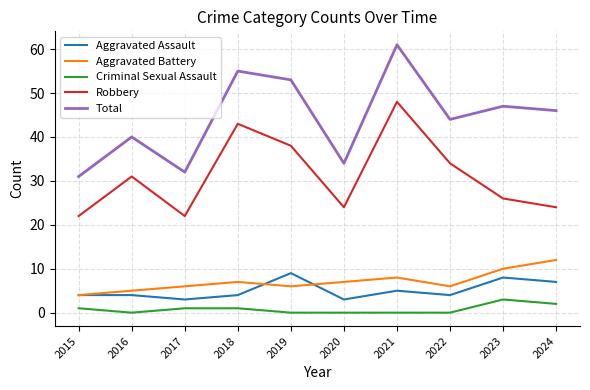

What is the average value of the Robbery series?

31